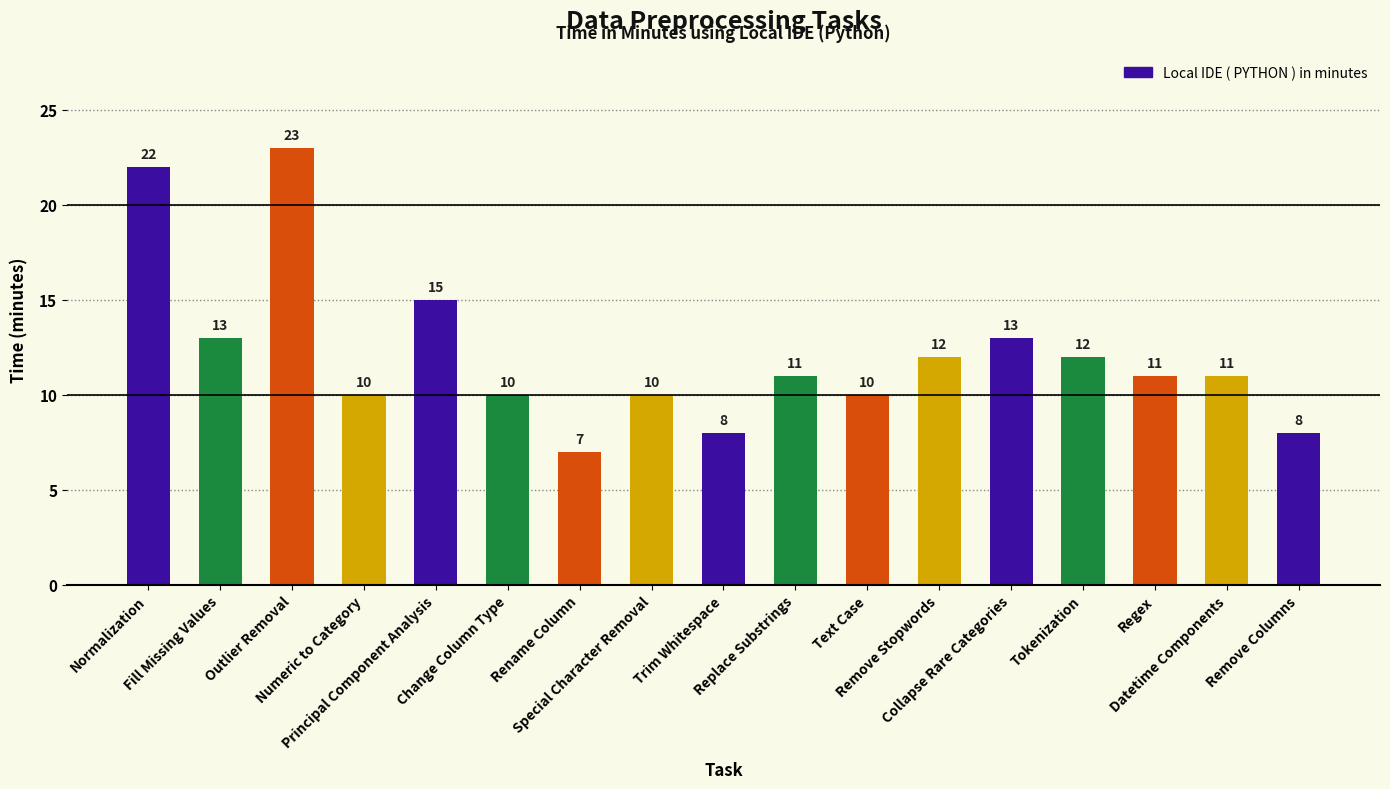

How many categories are shown in the chart?

17